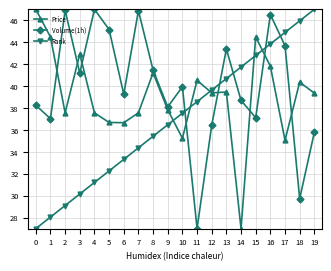

Which series has the largest total across all categories?

Volume(1h)